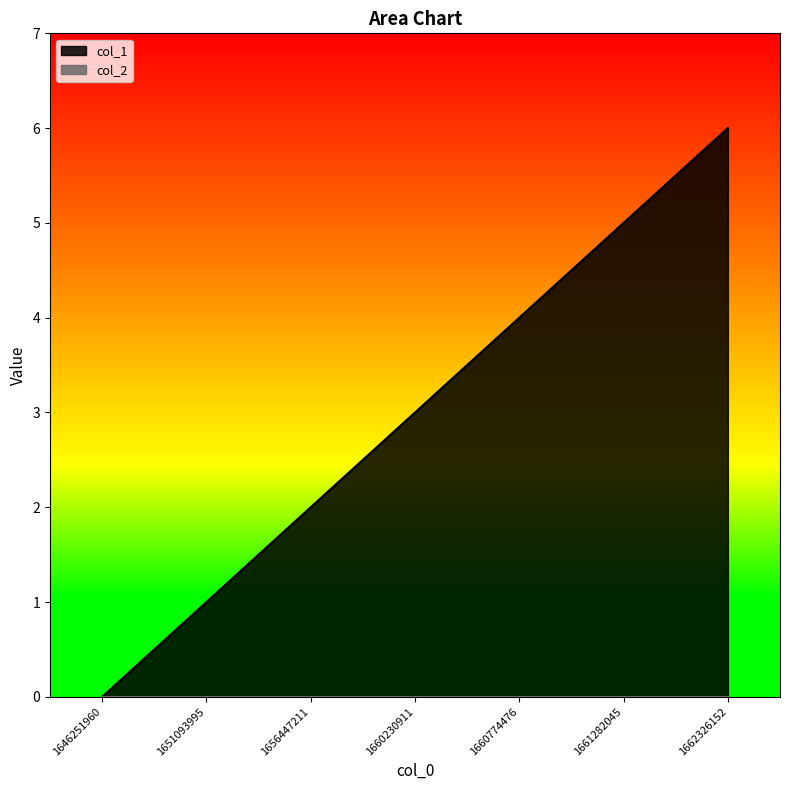

True or false: the data has more than 0 interior local peaks.

False